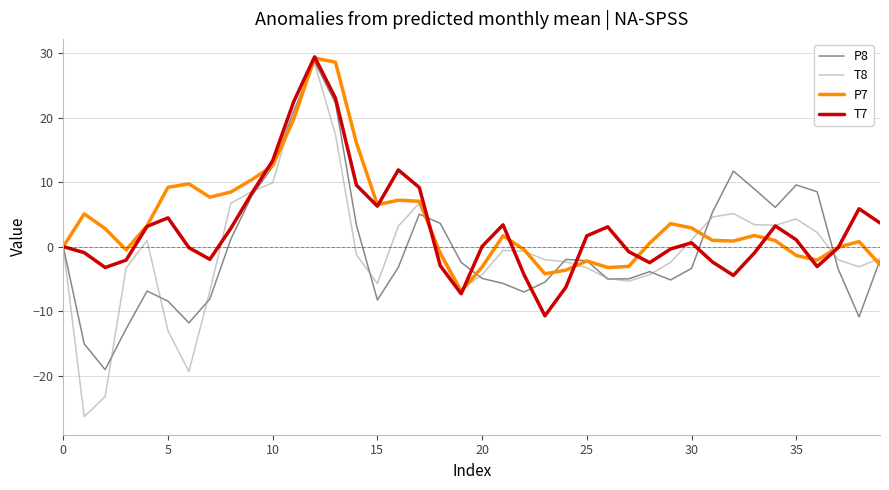

What is the minimum value shown in the chart?

-26.3